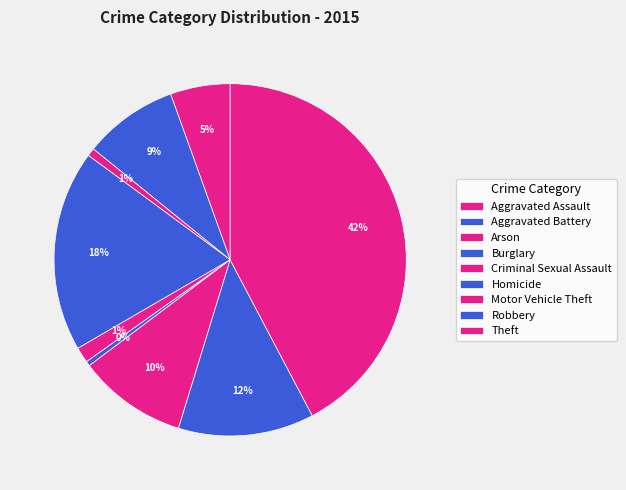

Does Homicide represent more than half of the total?

No